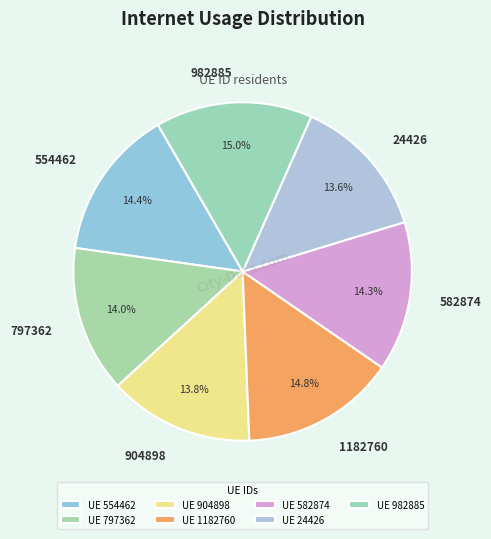

Does 1182760 account for over 50% of the chart?

No